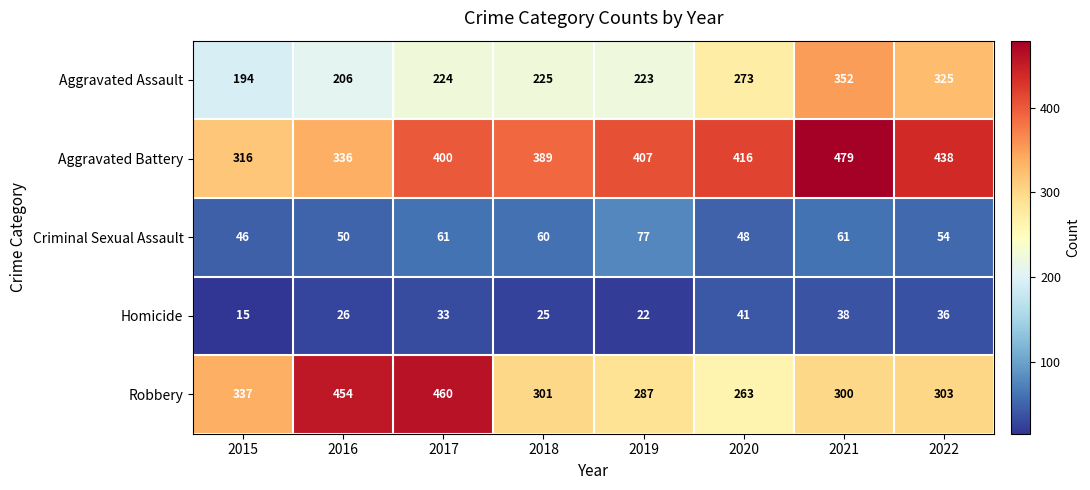

At which category is the sum across all series the highest?

2021